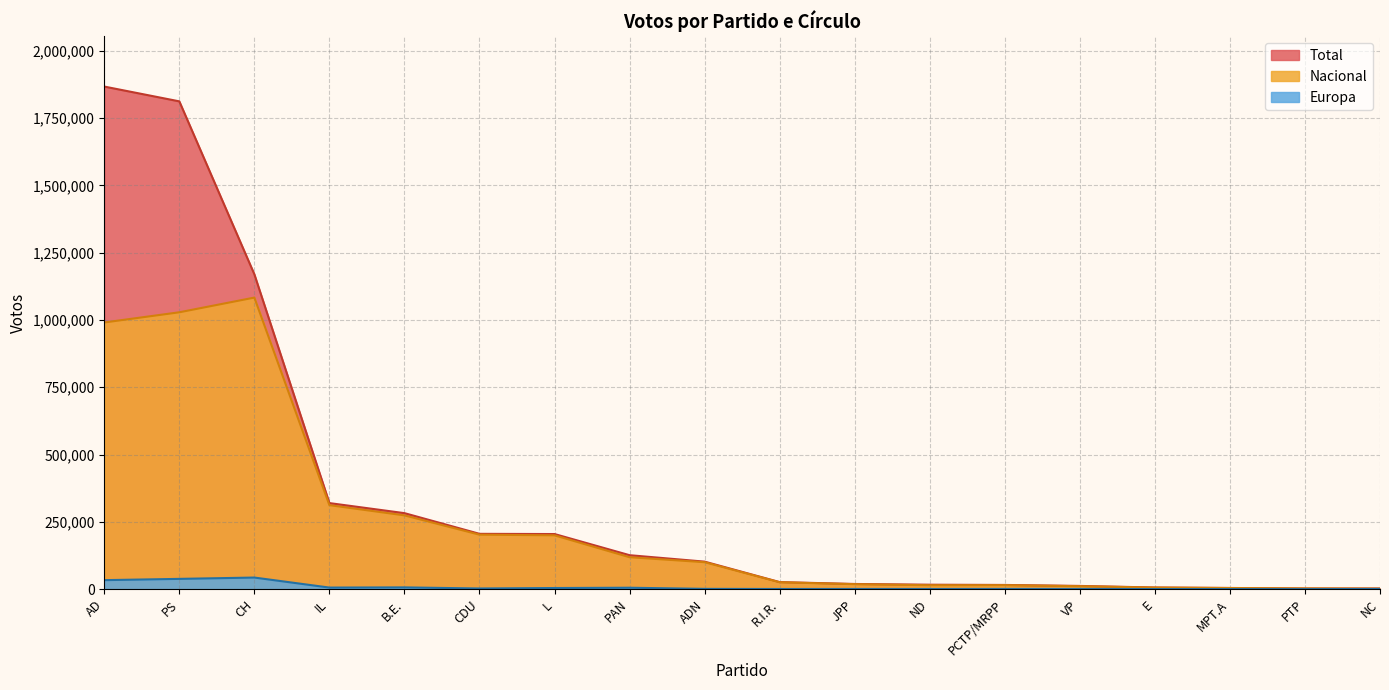

Which category has the highest value across all series?

AD